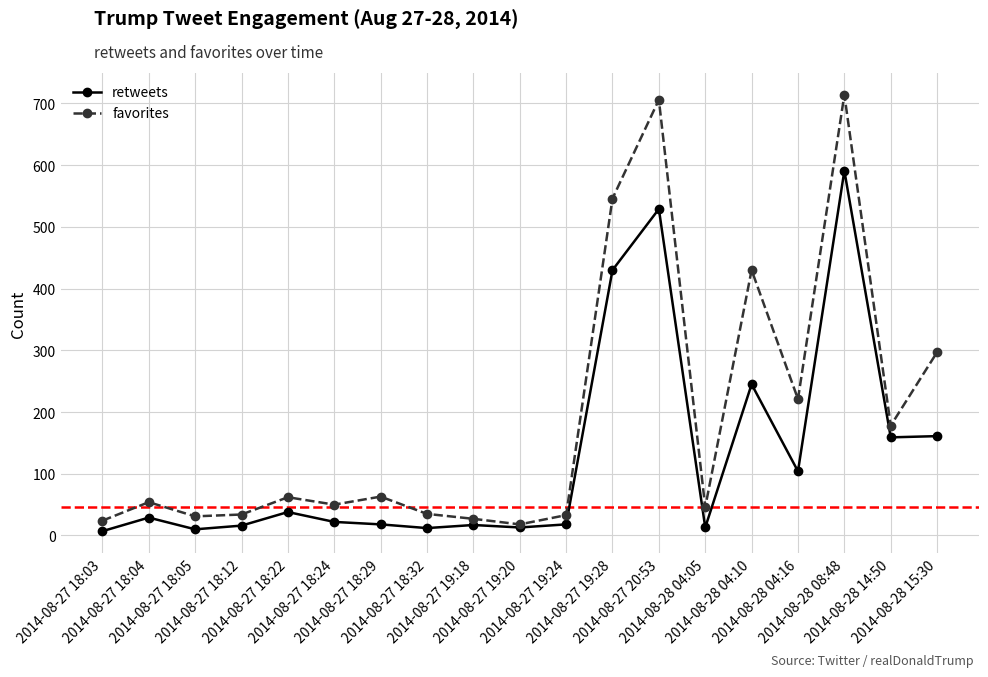

List the series in order of their overall mean, highest first.

favorites, retweets